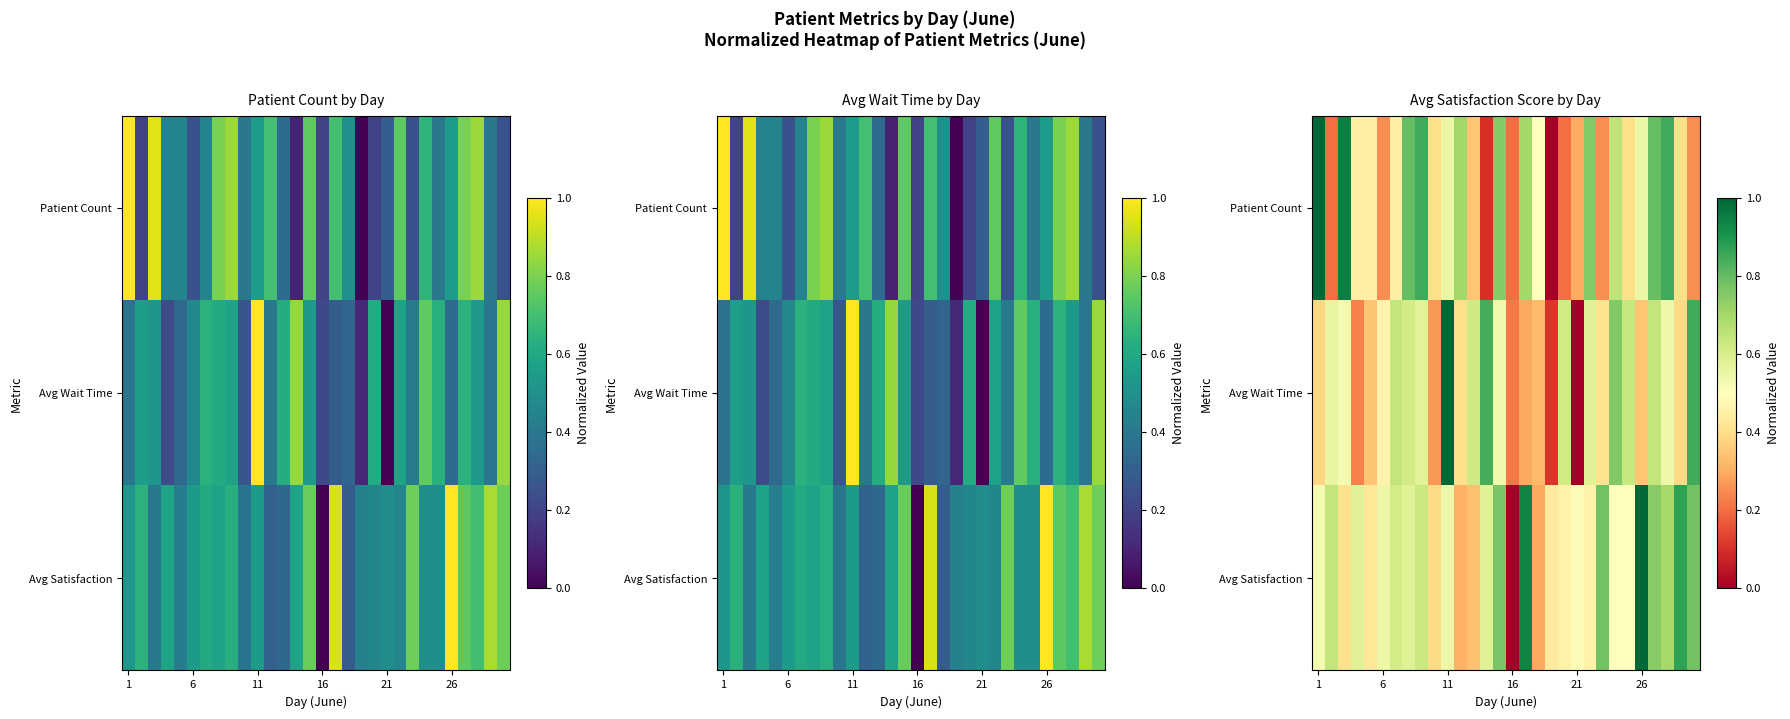

How many Avg Wait Time values are between 0 and 1?

30